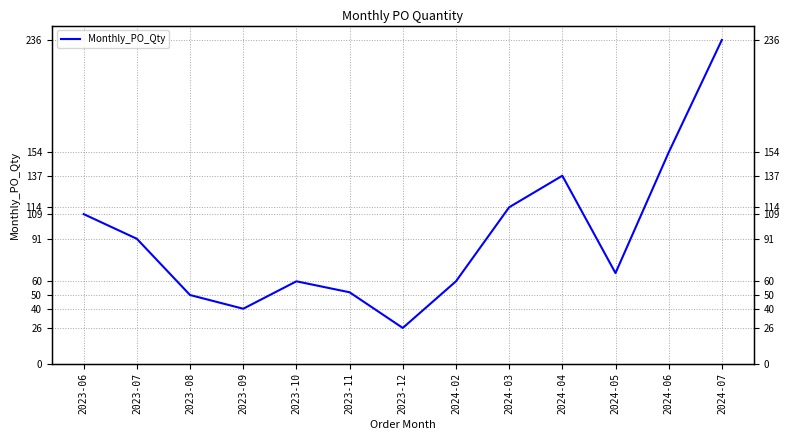

The value at 2024-05 is 88. True or false?

False